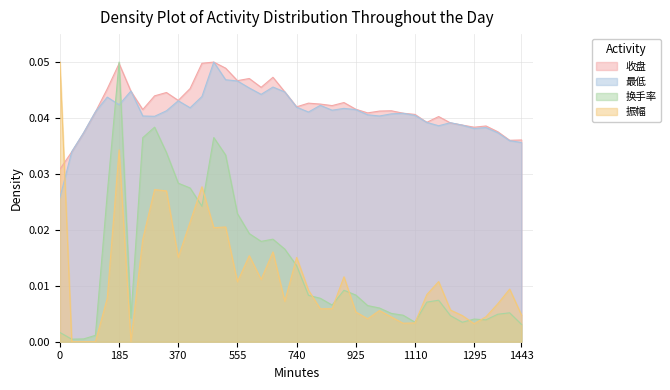

True or false: 收盘 and 振幅 cross at least once.

True